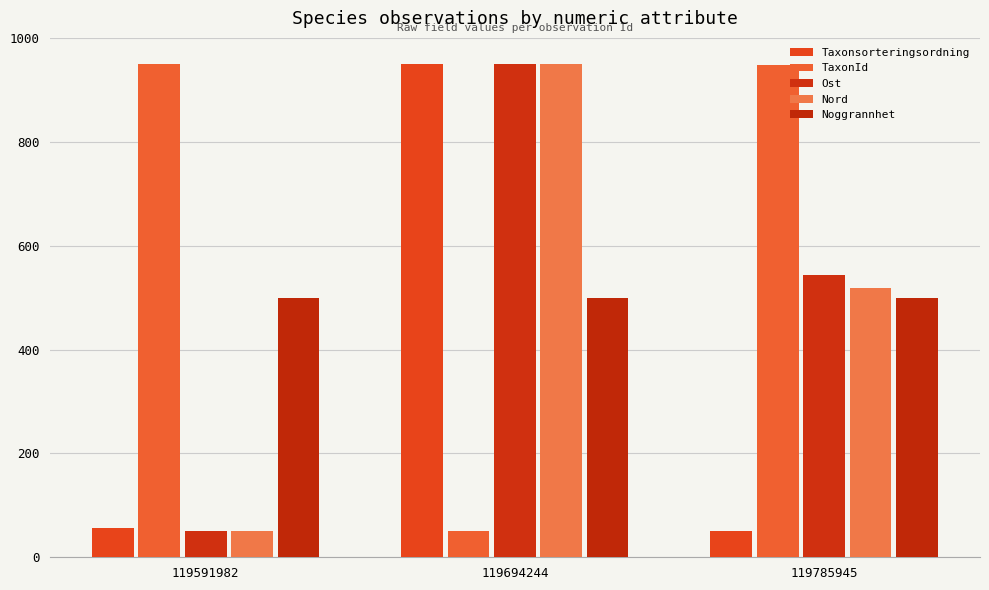

Count the number of categories in the chart.

3